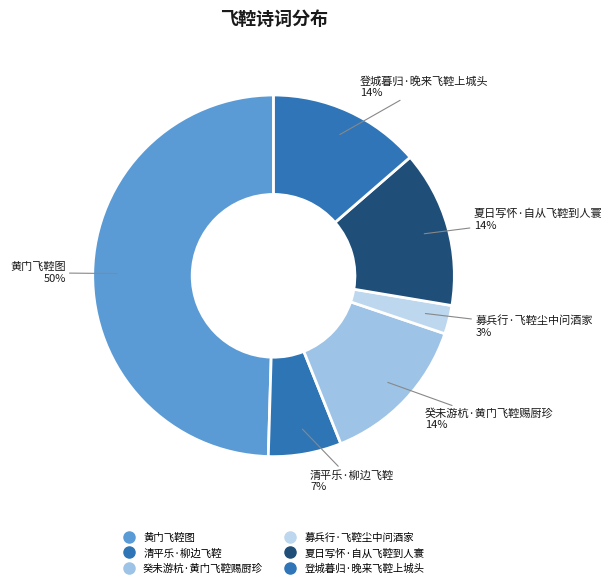

How many segments does this pie chart have?

6